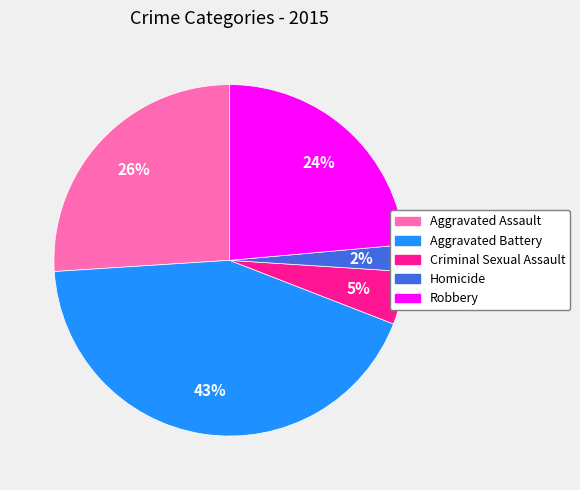

To the nearest percent, what percentage of the pie is Criminal Sexual Assault?

5%